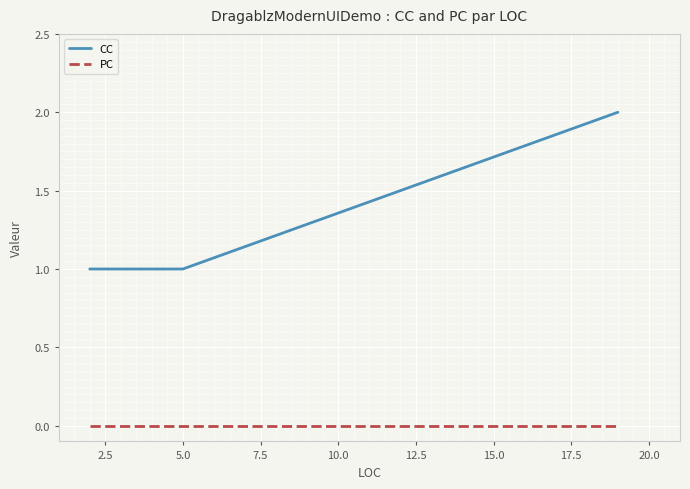

True or false: PC has more than 1 points higher than both neighbors.

False